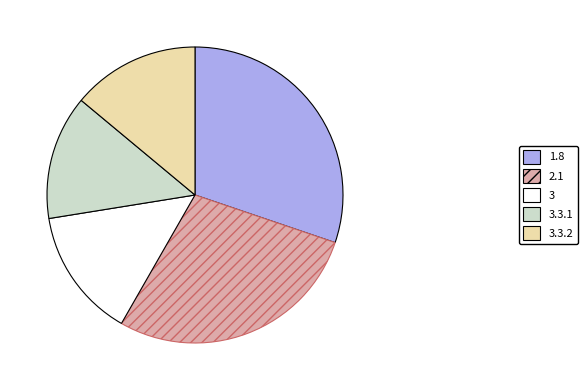

Does 3 represent more than half of the total?

No